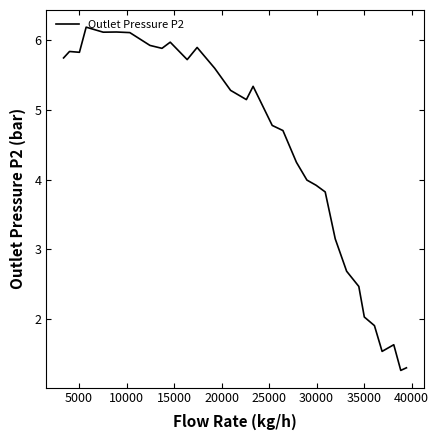

What is the difference between the maximum and minimum values?

4.9